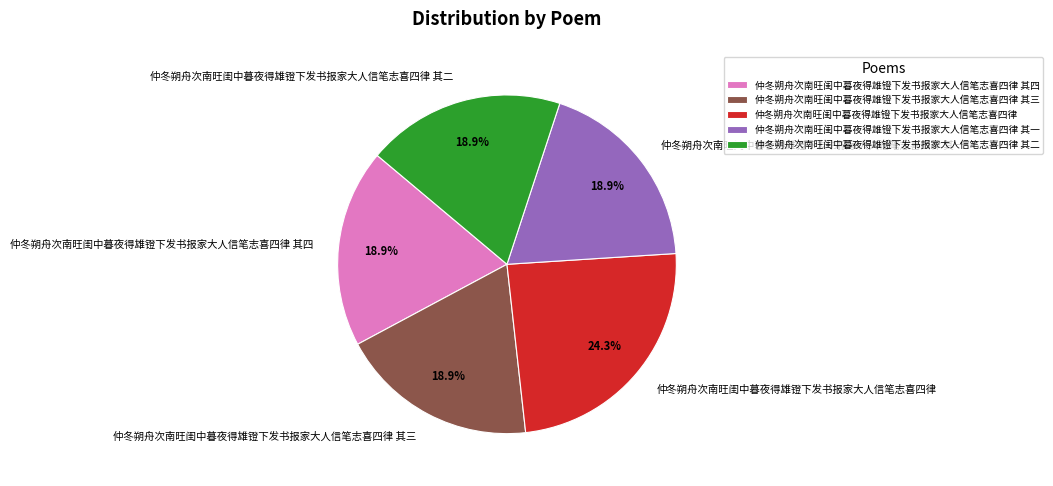

What portion of the pie excludes 仲冬朔舟次南旺闺中暮夜得雄镫下发书报家大人信笔志喜四律?

75.7%